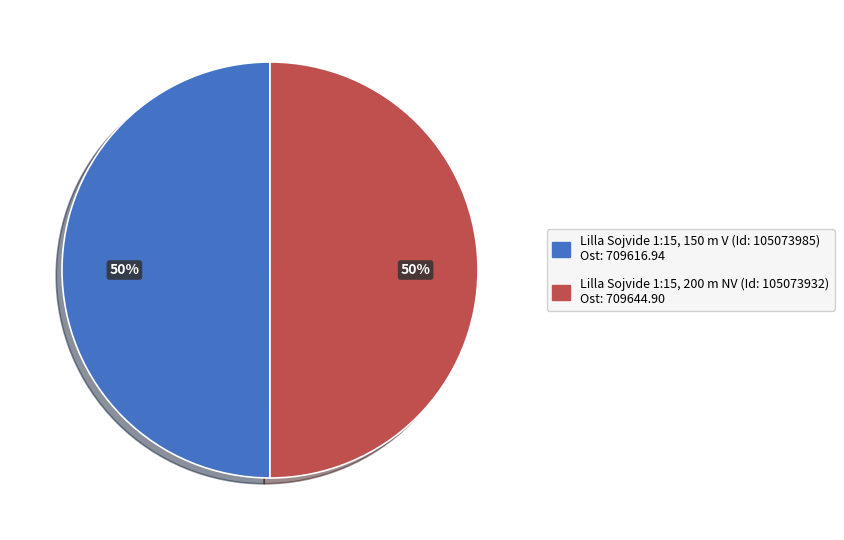

To the nearest percent, what percentage of the pie is Lilla Sojvide 1:15, 150 m V (Id: 105073985) Ost: 709616.94?

50%